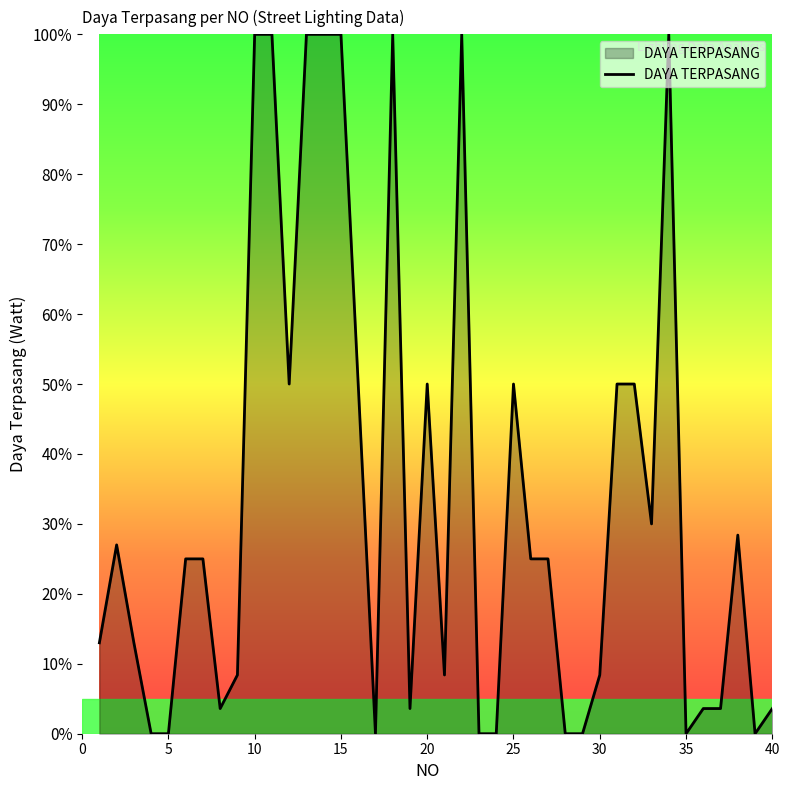

What is the greatest value displayed?

100.0